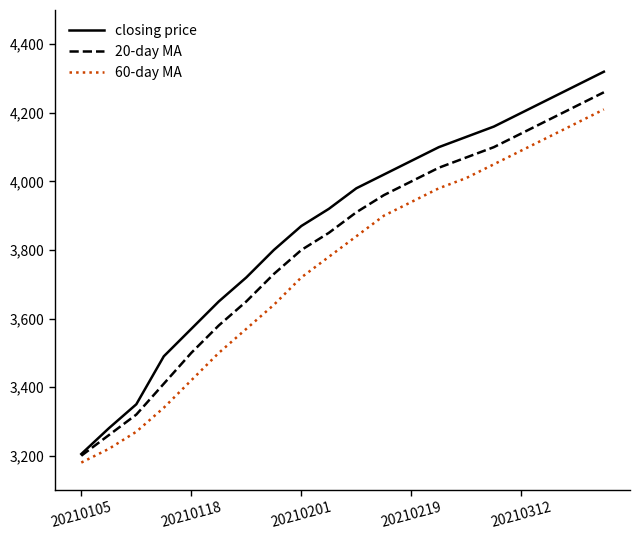

List the series in order of their peak value, lowest first.

60-day MA, 20-day MA, closing price